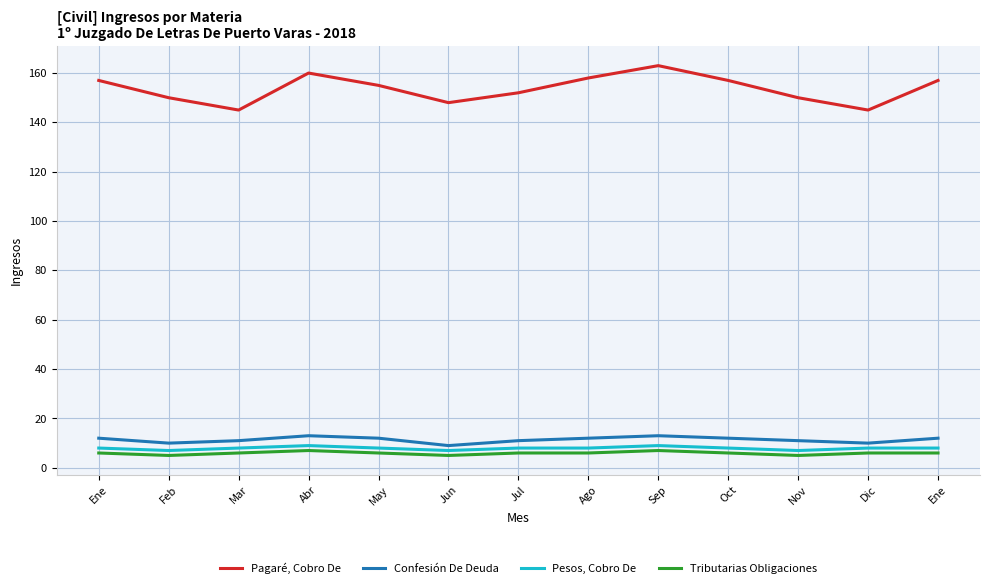

What are all the series names shown in the legend?

Pagaré, Cobro De, Confesión De Deuda, Pesos, Cobro De, Tributarias Obligaciones